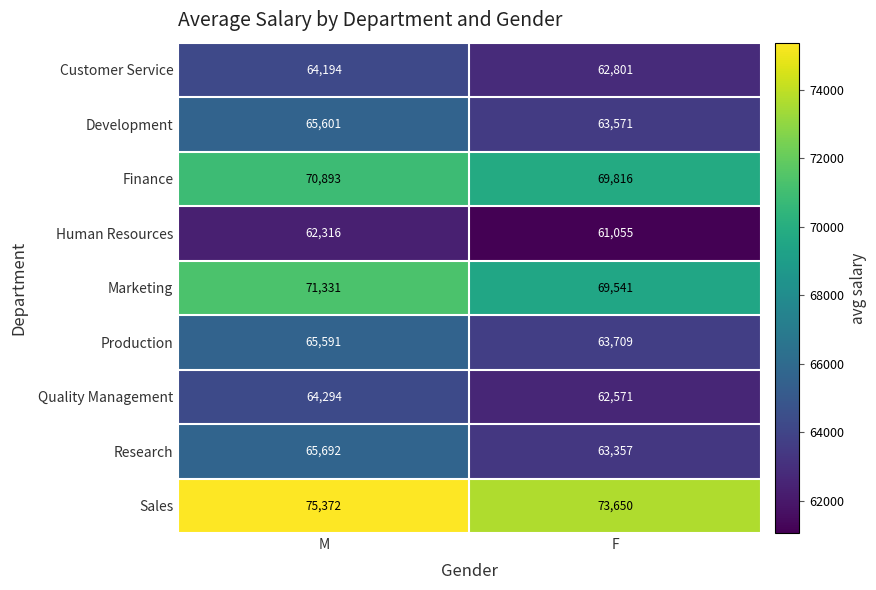

Where is Finance nearest to the value 70354?

F